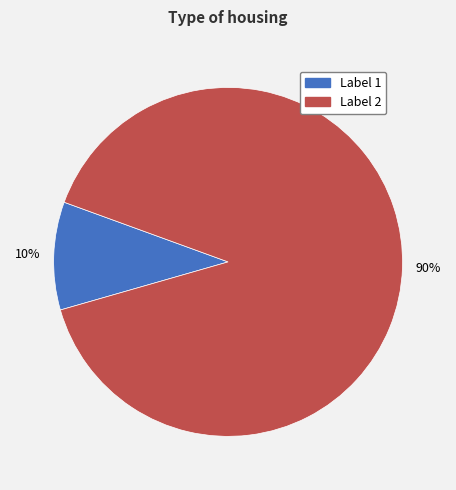

Is there any slice that represents more than half of the pie?

Yes